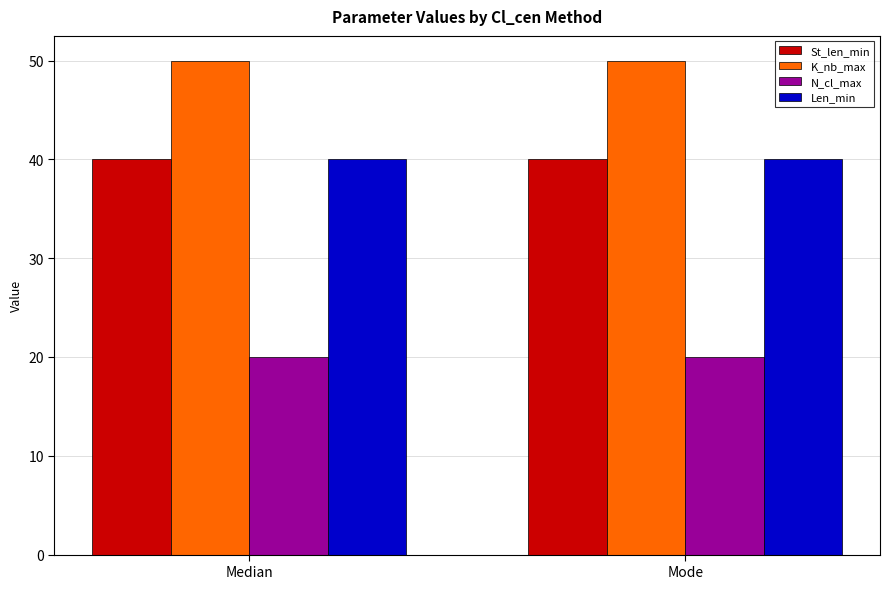

What are all the series names shown in the legend?

St_len_min, K_nb_max, N_cl_max, Len_min